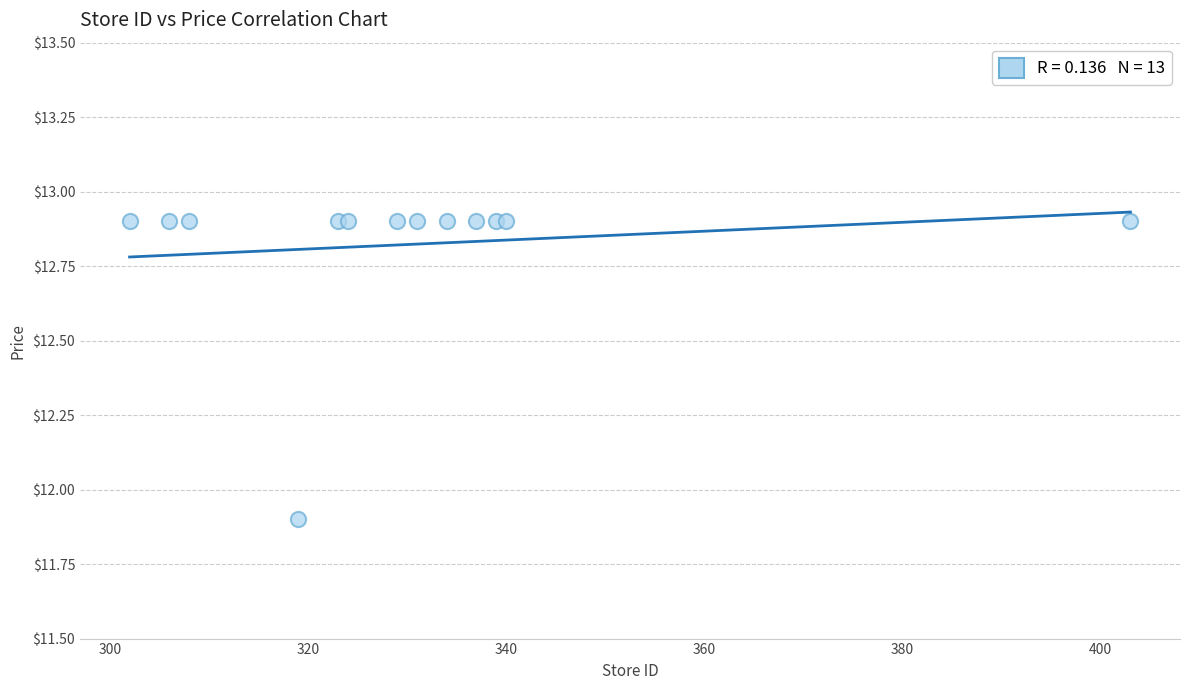

What Y value in the scatter plot is closest to 12?

11.9